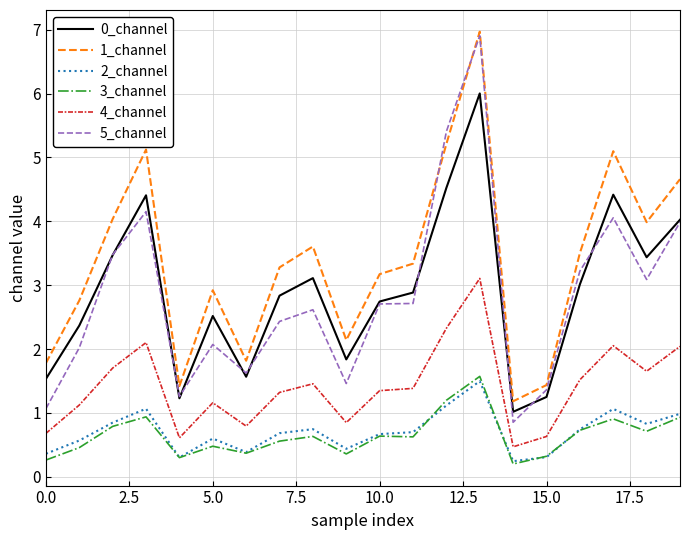

Which series has the widest spread of values?

5_channel